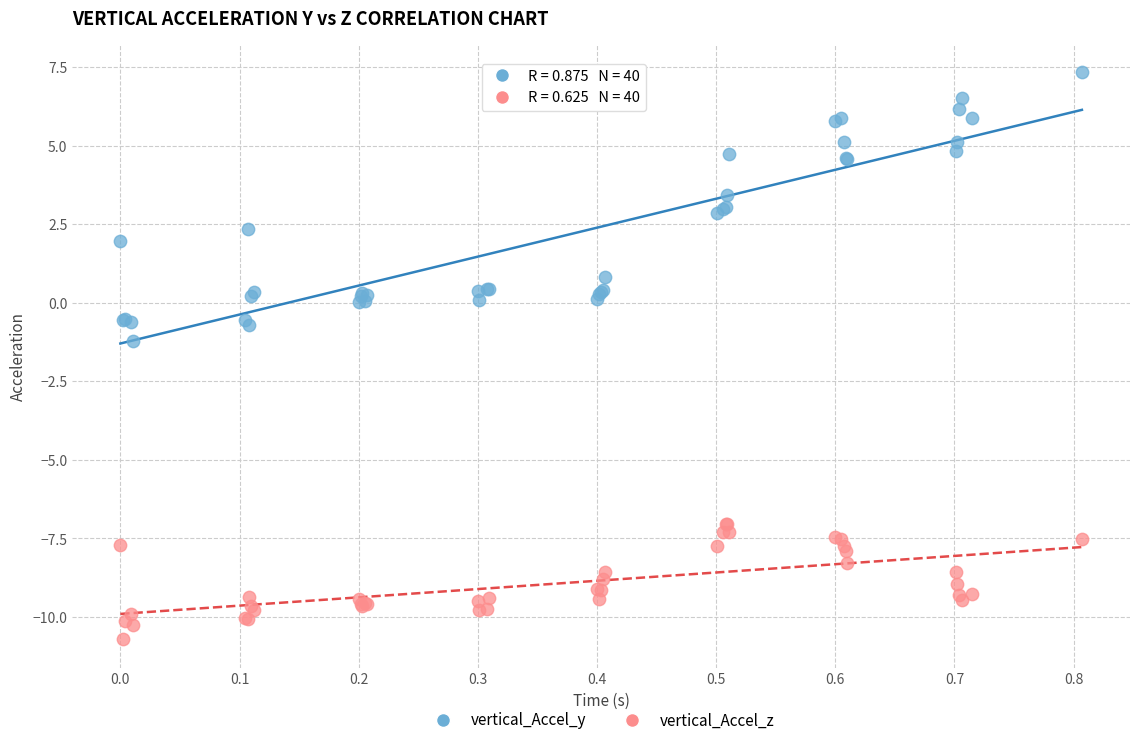

Which series reaches the minimum Y coordinate?

vertical_Accel_z